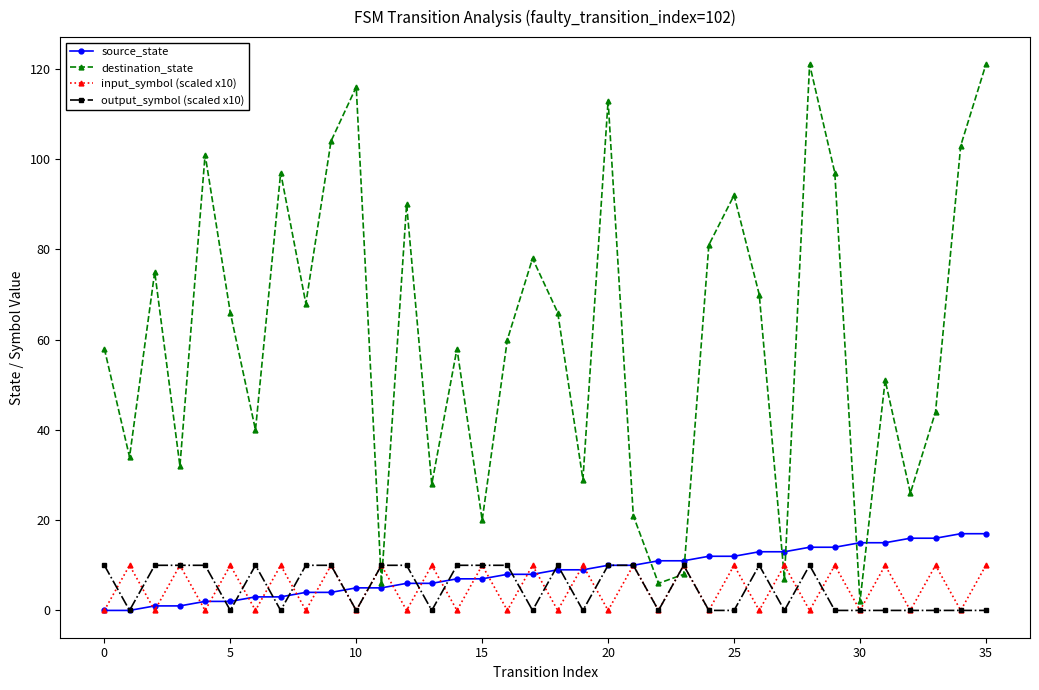

What is the highest value of the destination_state series?

121